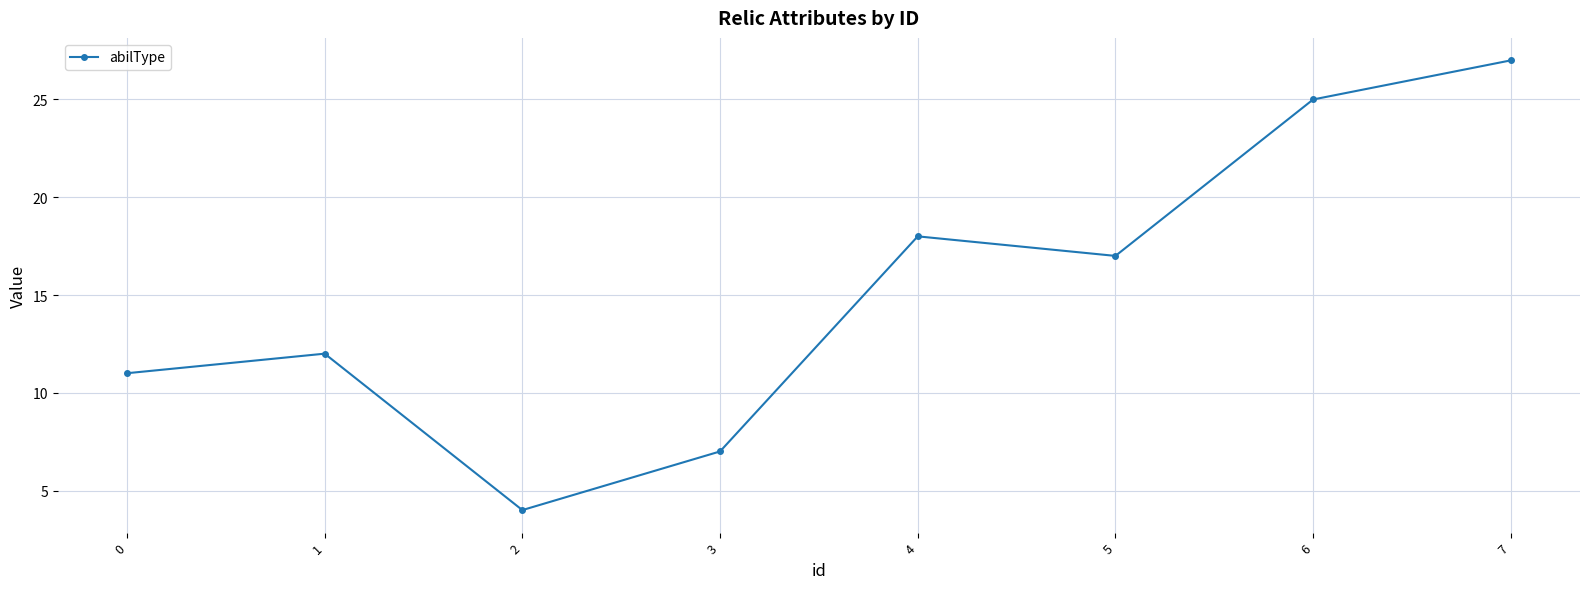

The chart shows a value of 17 at 1. True or false?

False